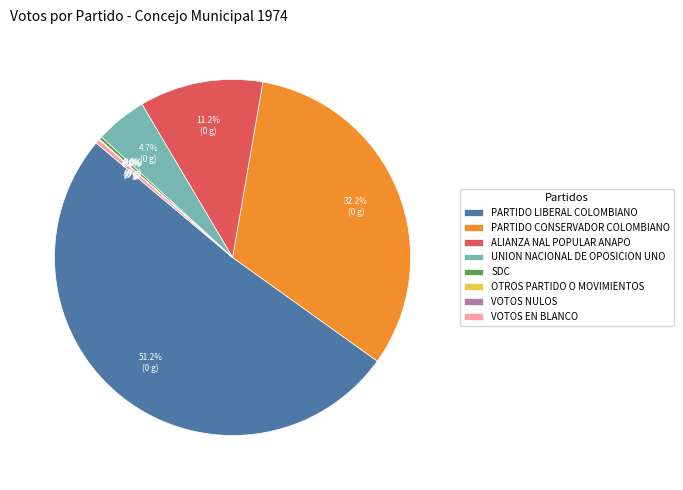

To the nearest percent, what is the difference between the largest and smallest slice percentages?

51%